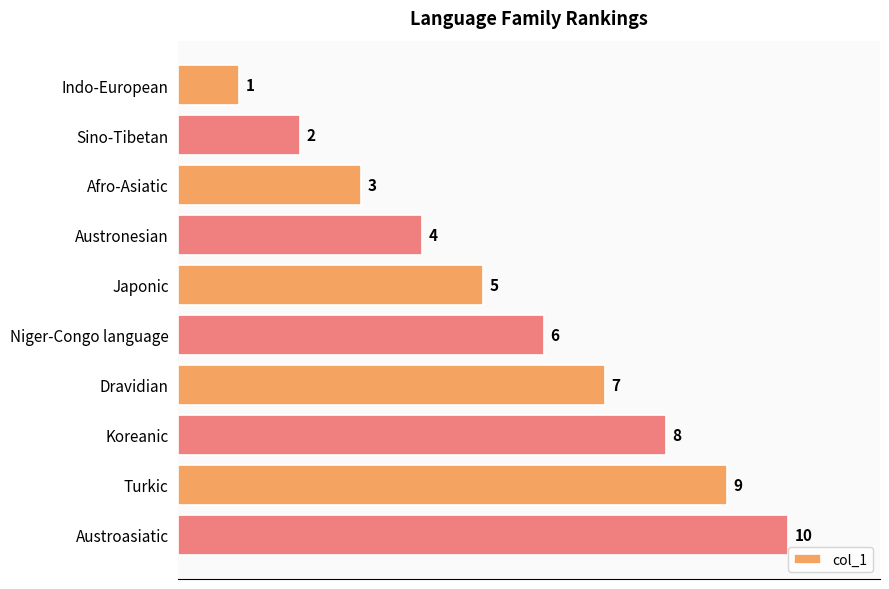

The chart shows a value of 9 at Japonic. True or false?

False